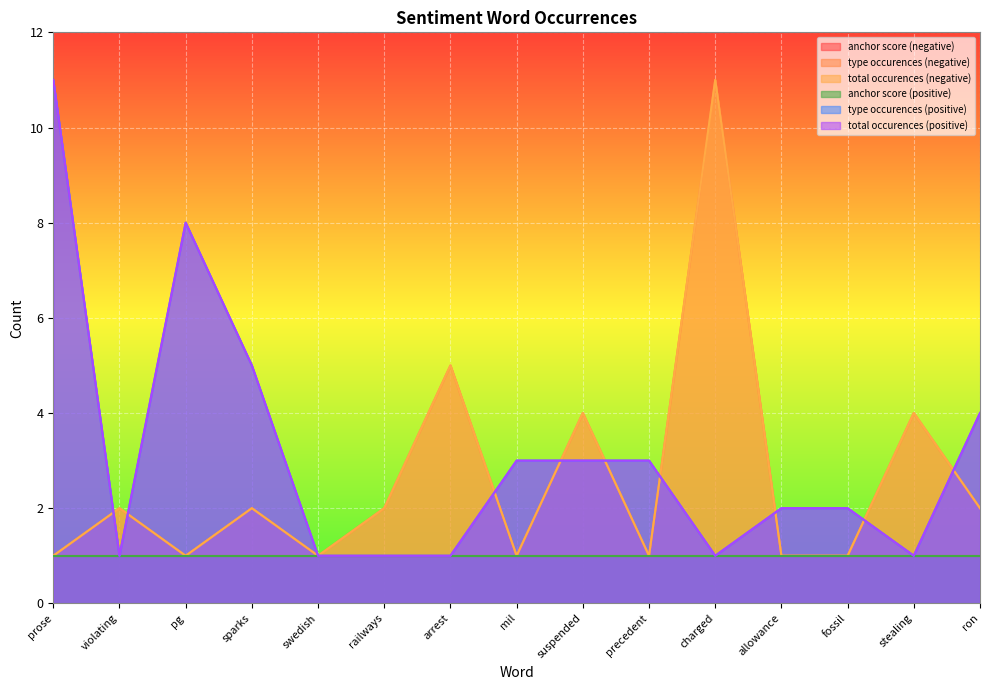

What is the lowest value of the type occurences (negative) series?

1